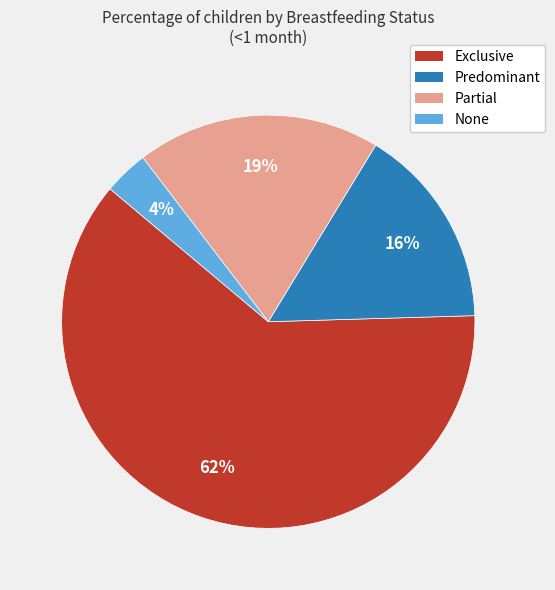

To the nearest percent, what is the difference between the Partial and Predominant slice percentages?

3%